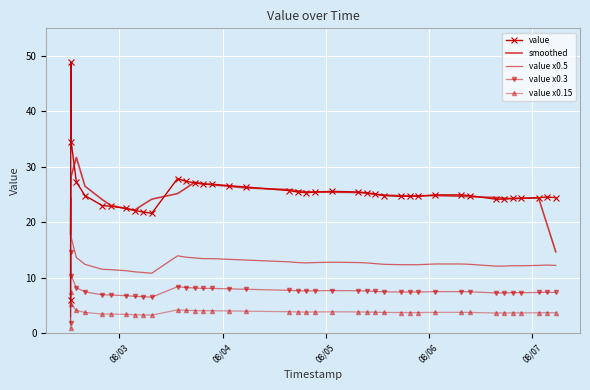

Which series has the largest range (max minus min)?

value